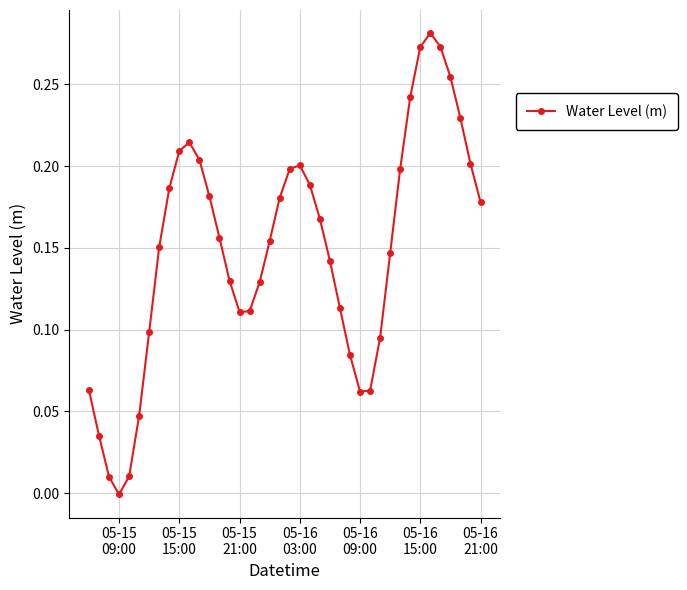

What is the sum of all values?

6.0